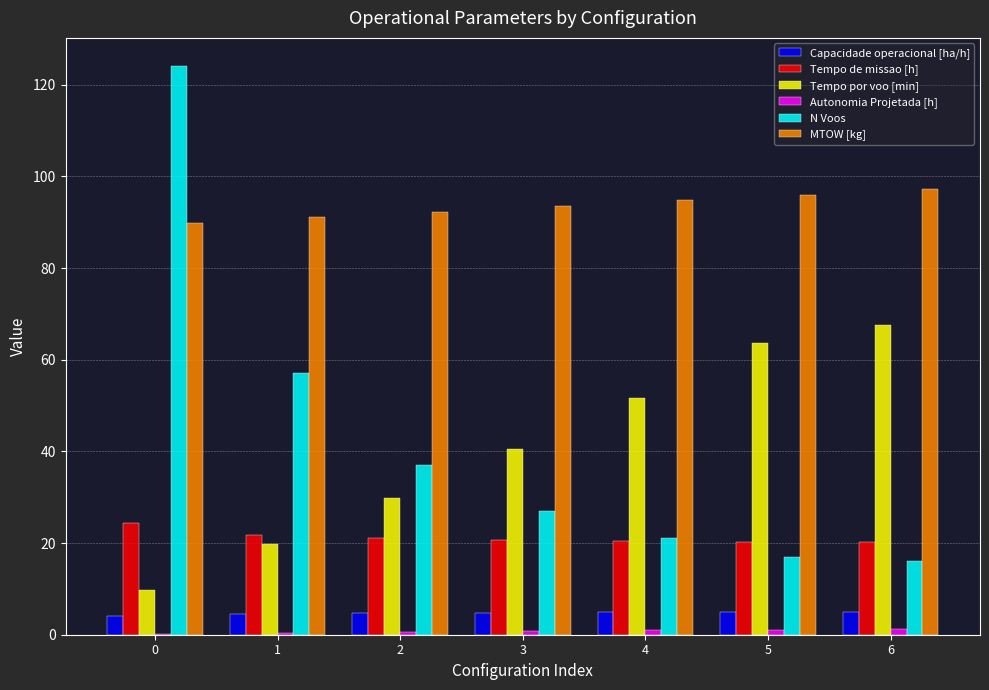

What is the total value across all series at 0?

252.4